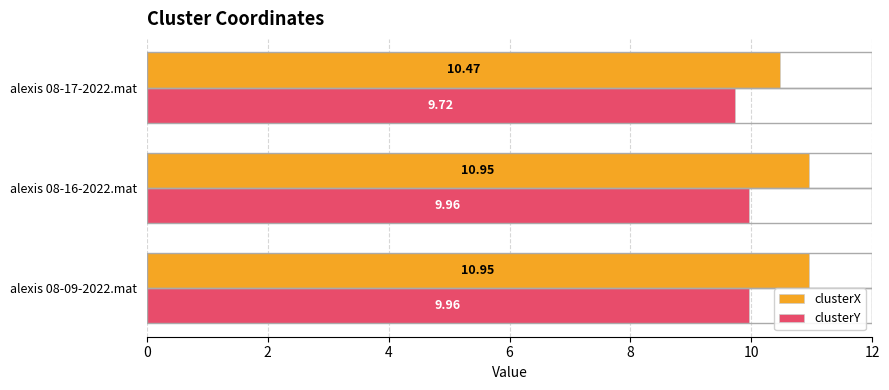

What are all the series names shown in the legend?

clusterX, clusterY